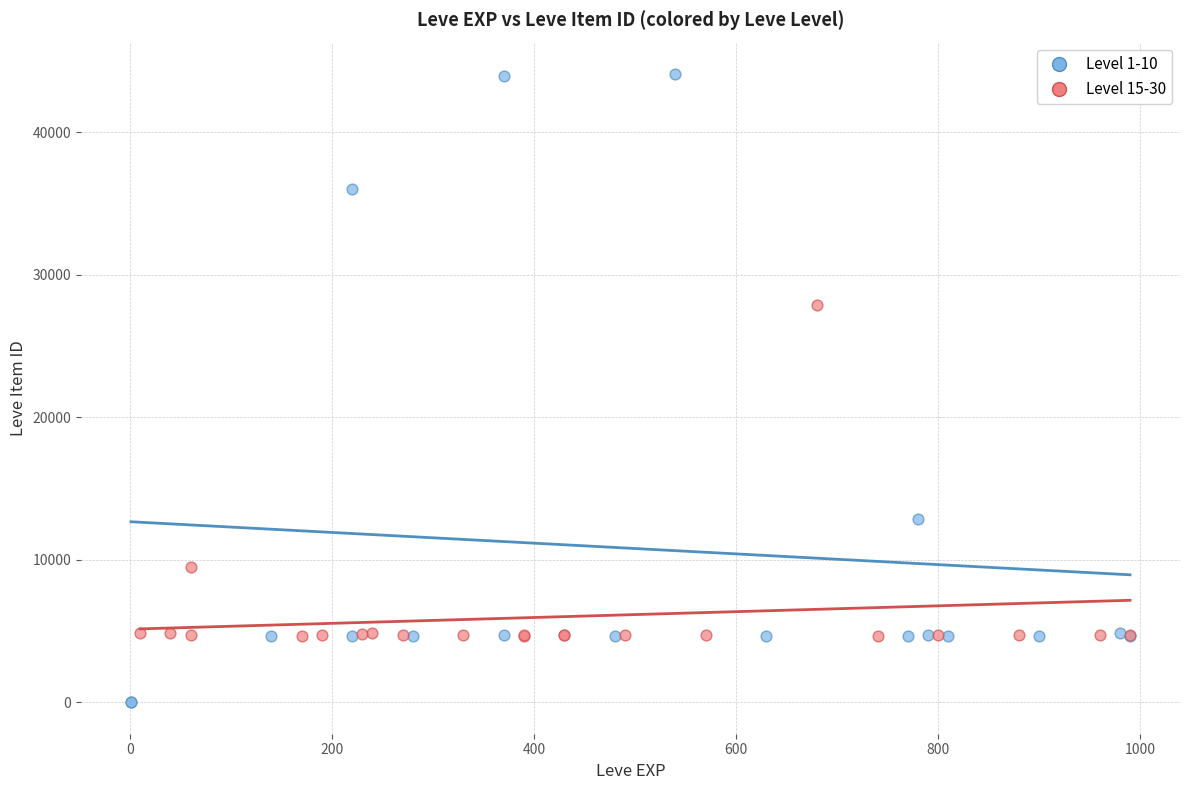

Which series contains the lowest Y value?

Level 1-10